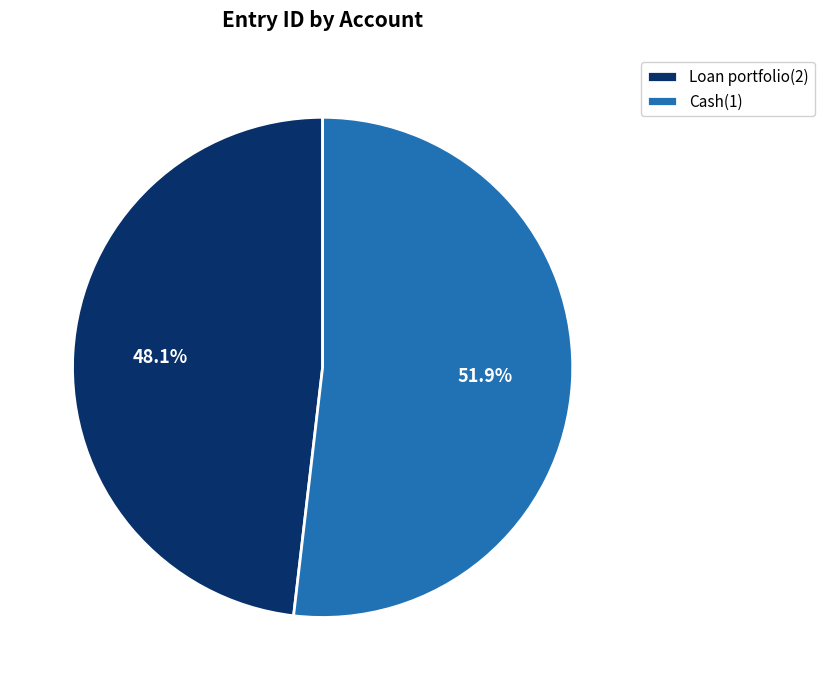

The Loan portfolio(2) slice represents 48% of the pie. True or false?

True